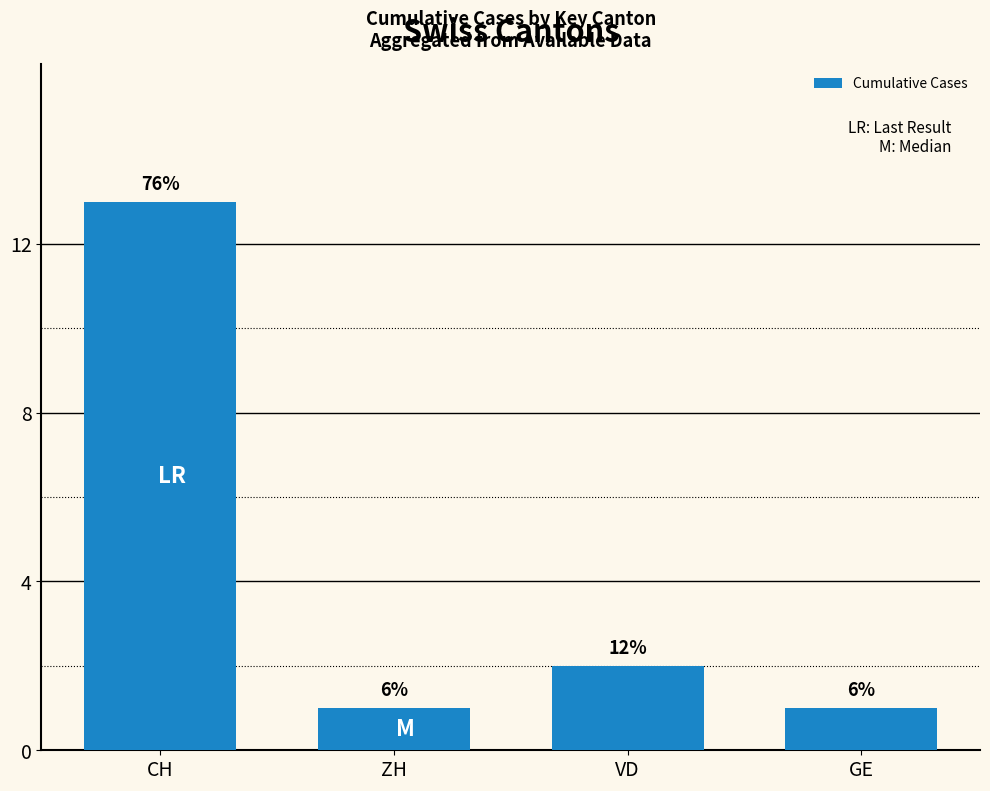

What is the sum of the values at VD and GE?

3